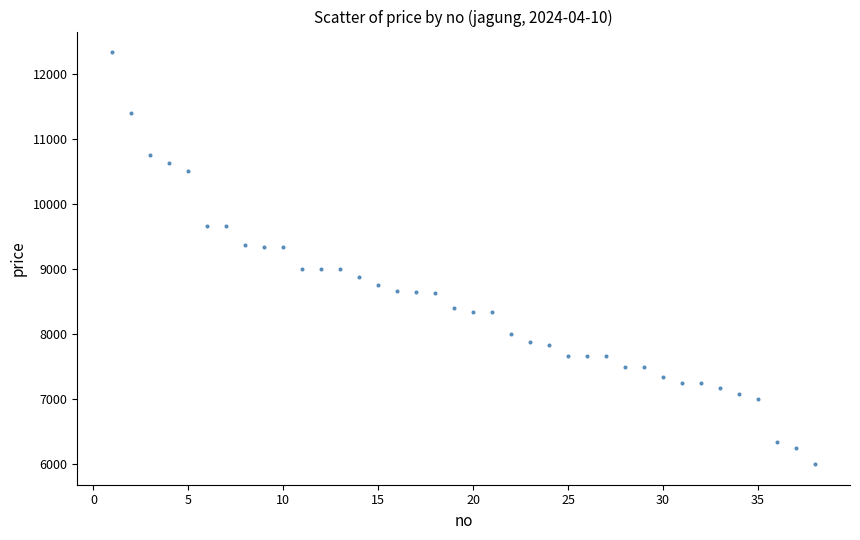

What is the range of Y values (max minus min)?

6333